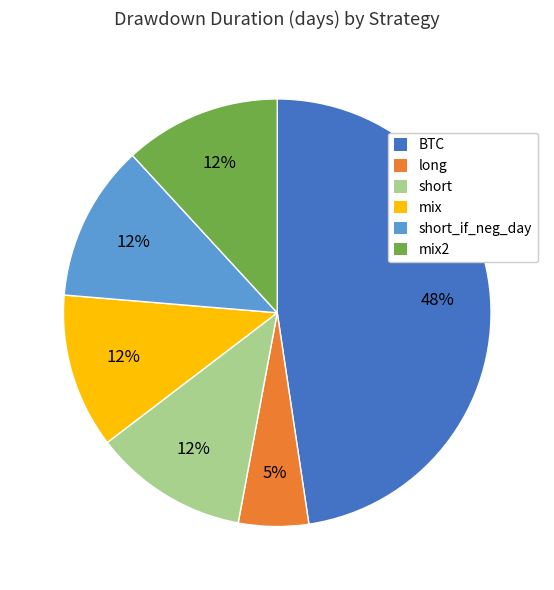

The short_if_neg_day slice represents 20% of the pie. True or false?

False